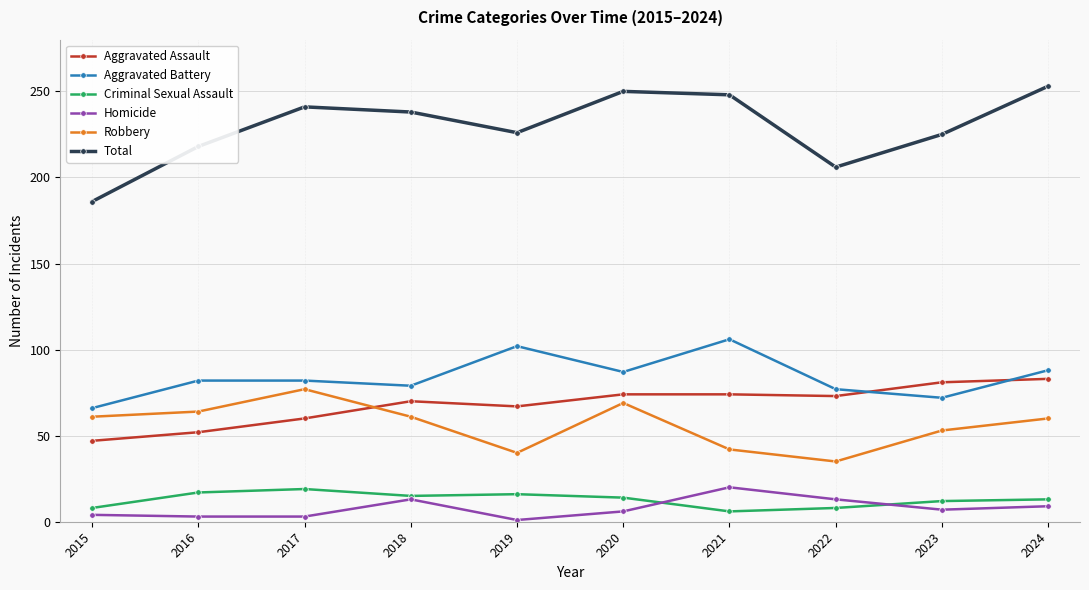

Read the Aggravated Assault value at 2018, to the nearest 5.

70